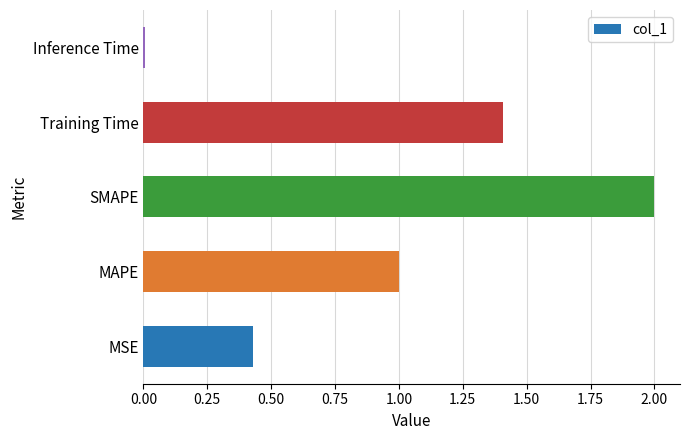

What value does the data have at MAPE?

1.0